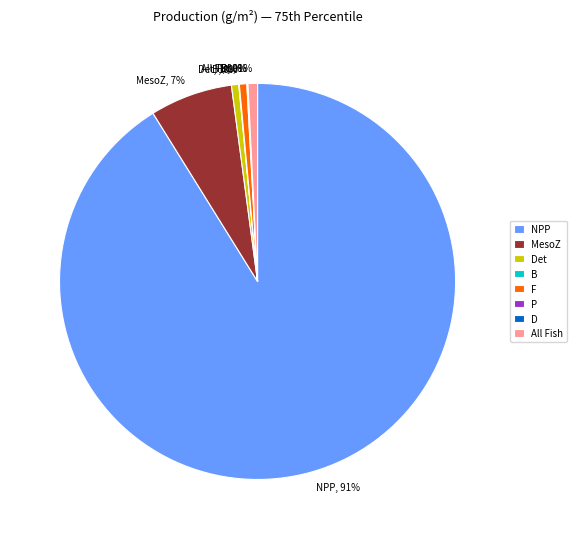

To the nearest percent, what percentage of the pie is F?

1%